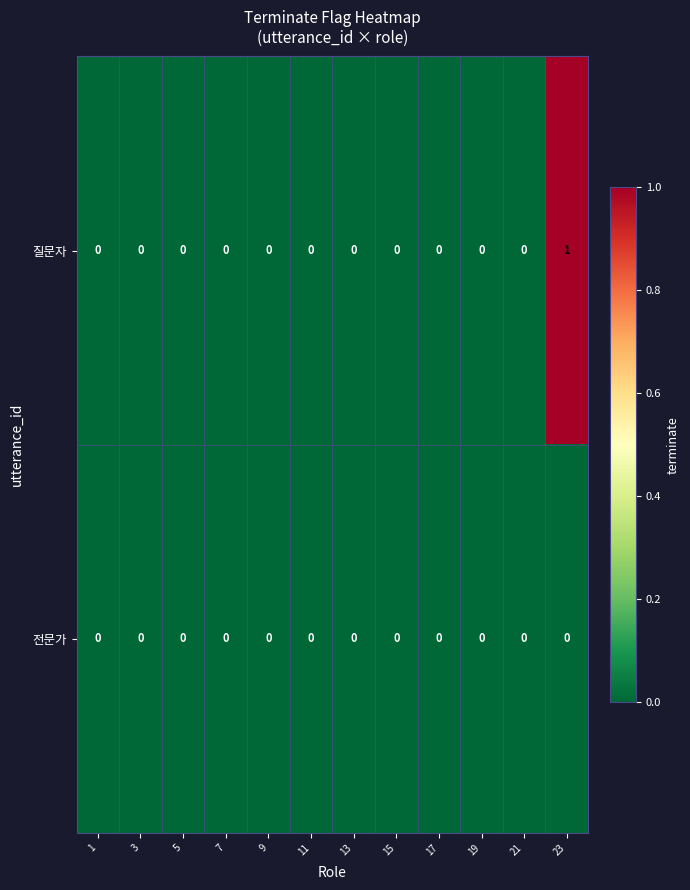

How many positive values does the 질문자 series have?

1